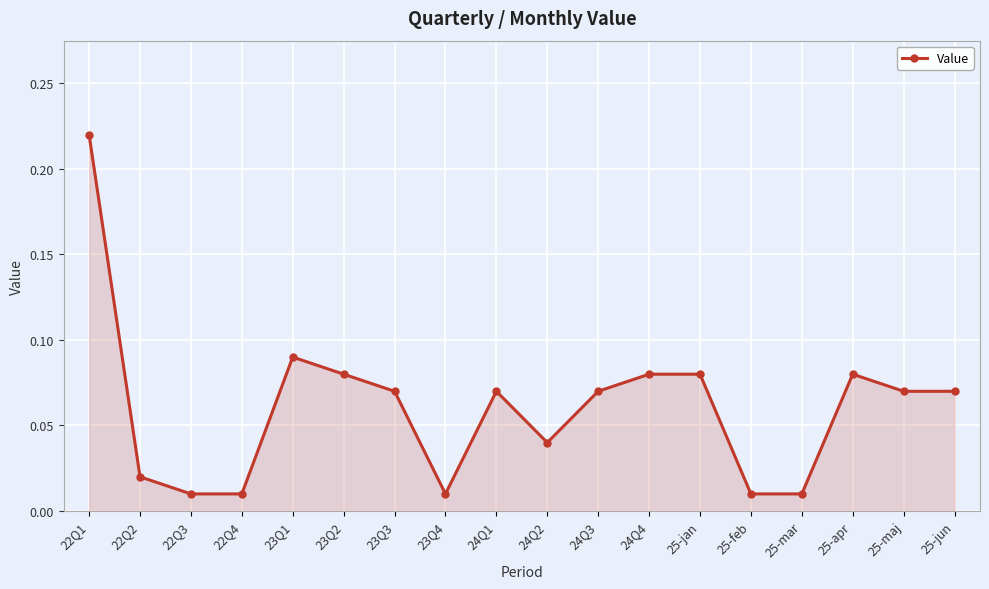

What is the sum of all values?

1.1